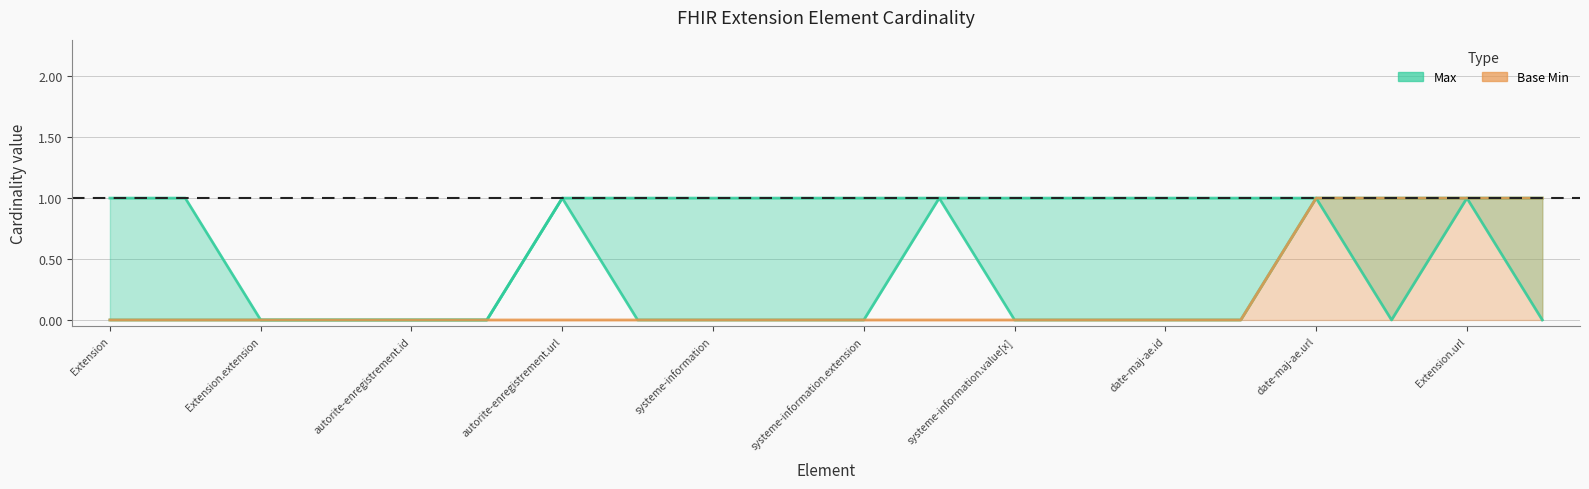

What is the label of the 4th point from the right?

date-maj-ae.url